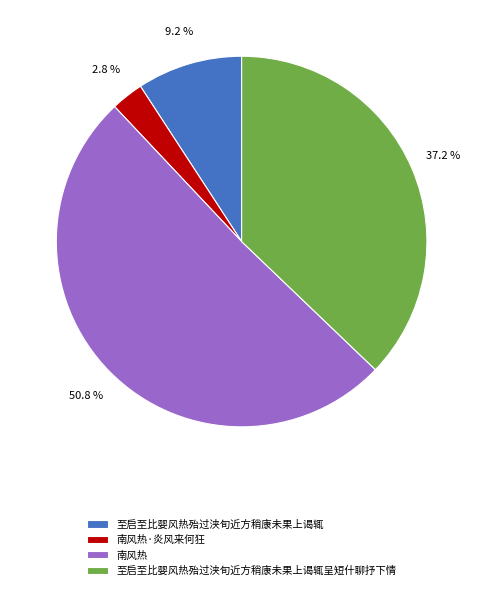

Approximately how many times larger is the value at 至启至比婴风热殆过浃旬近方稍康未果上谒辄呈短什聊抒下情 compared to 南风热?

0.7